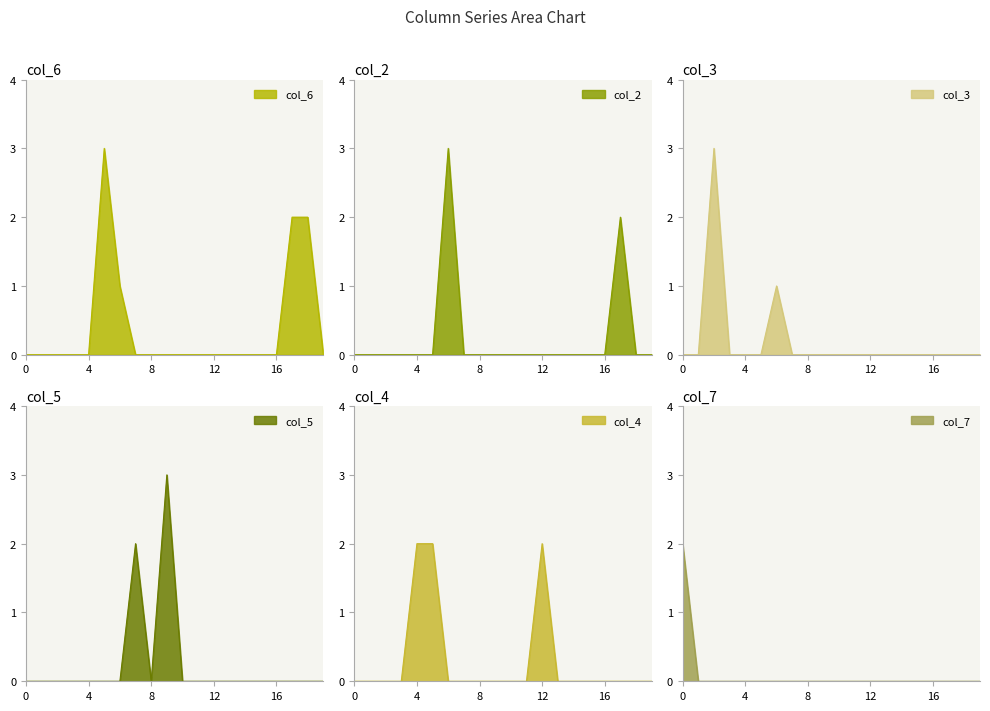

Reading right to left, list all the values displayed in this chart.

col_6: 19=0	18=2	17=2	16=0	15=0	14=0	13=0	12=0	11=0	10=0	9=0	8=0	7=0	6=1	5=3	4=0	3=0	2=0	1=0	0=0
col_2: 19=0	18=0	17=2	16=0	15=0	14=0	13=0	12=0	11=0	10=0	9=0	8=0	7=0	6=3	5=0	4=0	3=0	2=0	1=0	0=0
col_3: 19=0	18=0	17=0	16=0	15=0	14=0	13=0	12=0	11=0	10=0	9=0	8=0	7=0	6=1	5=0	4=0	3=0	2=3	1=0	0=0
col_5: 19=0	18=0	17=0	16=0	15=0	14=0	13=0	12=0	11=0	10=0	9=3	8=0	7=2	6=0	5=0	4=0	3=0	2=0	1=0	0=0
col_4: 19=0	18=0	17=0	16=0	15=0	14=0	13=0	12=2	11=0	10=0	9=0	8=0	7=0	6=0	5=2	4=2	3=0	2=0	1=0	0=0
col_7: 19=0	18=0	17=0	16=0	15=0	14=0	13=0	12=0	11=0	10=0	9=0	8=0	7=0	6=0	5=0	4=0	3=0	2=0	1=0	0=2